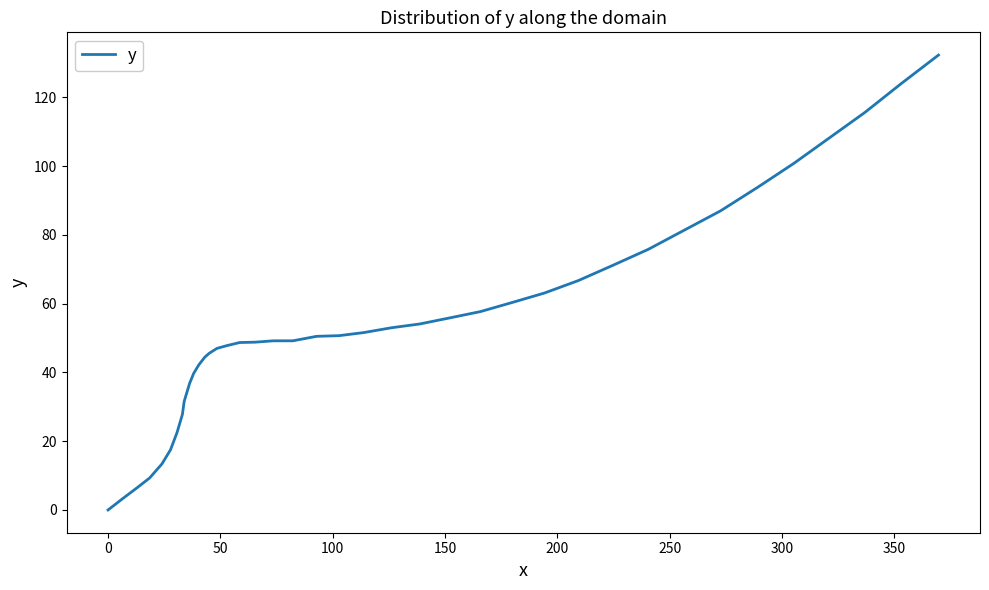

What is the difference between the maximum and minimum values?

132.3